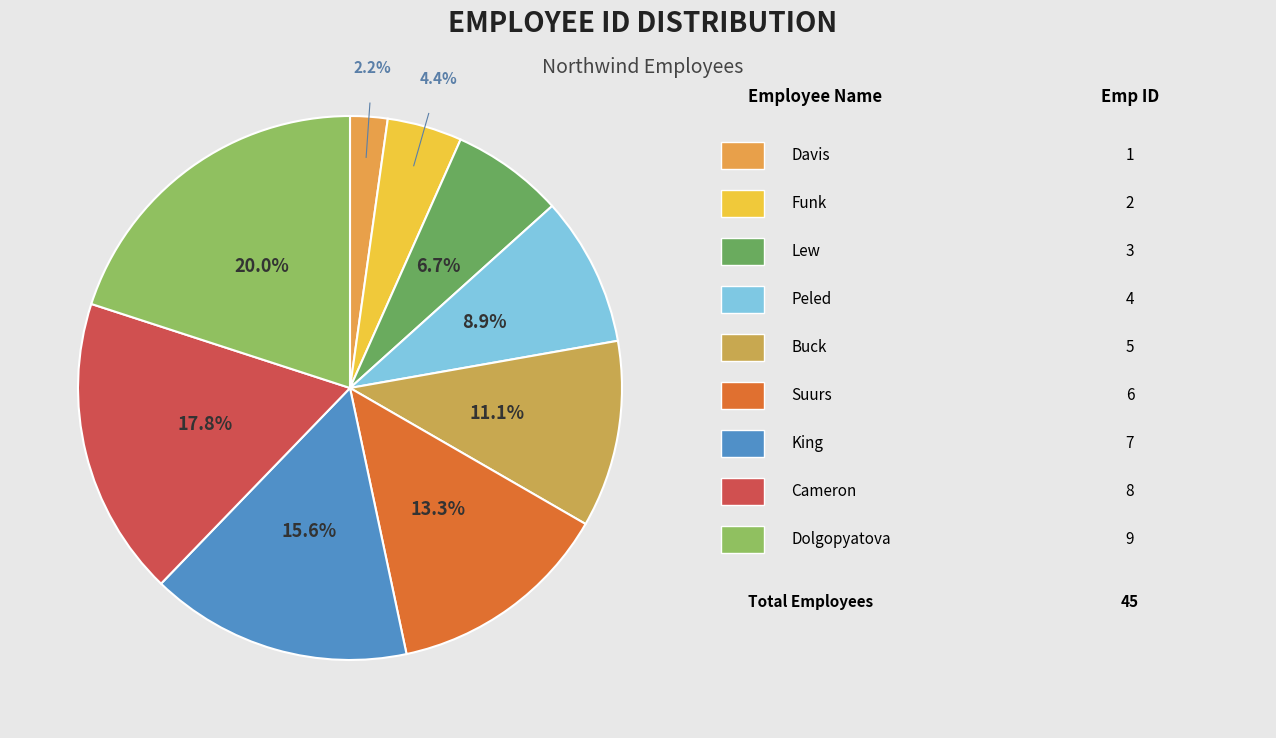

Which category has the biggest portion of the pie?

Dolgopyatova